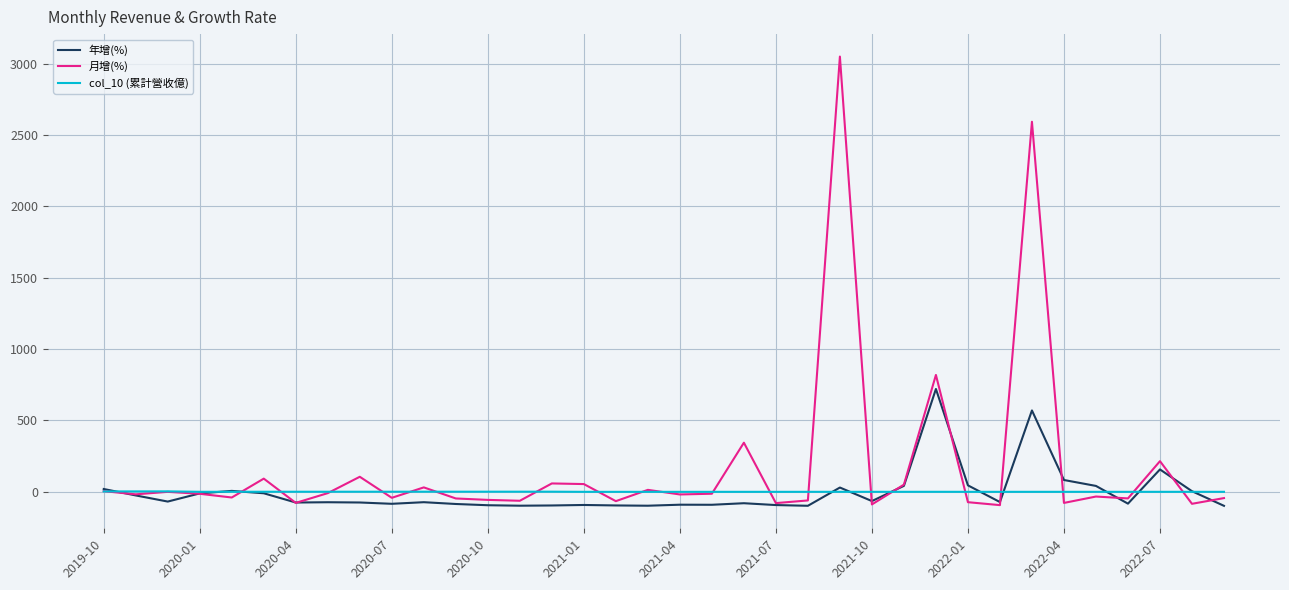

What is the difference between the maximum and minimum values in the 月增(%) series?

3143.5